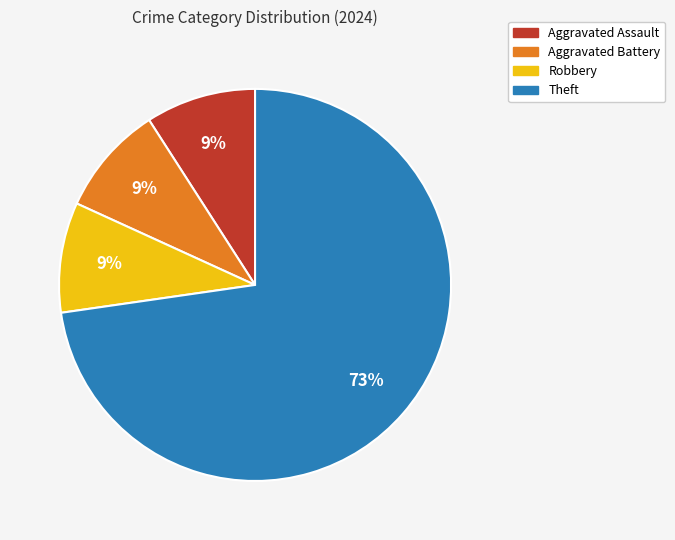

To the nearest percent, what percentage of the pie is Aggravated Battery?

9%